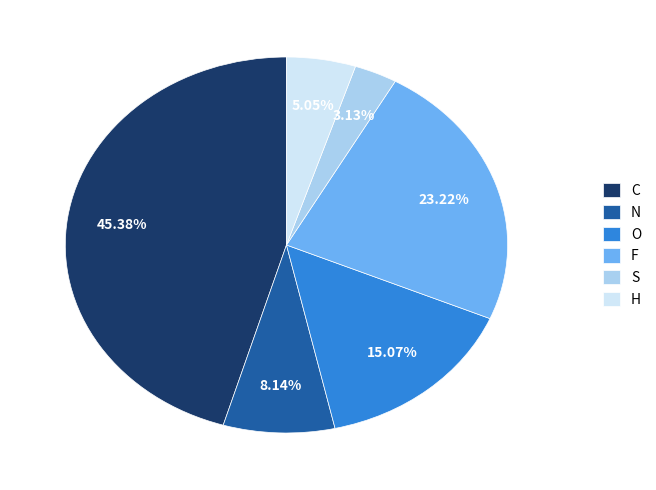

To the nearest percent, what percentage of the pie is O?

15%